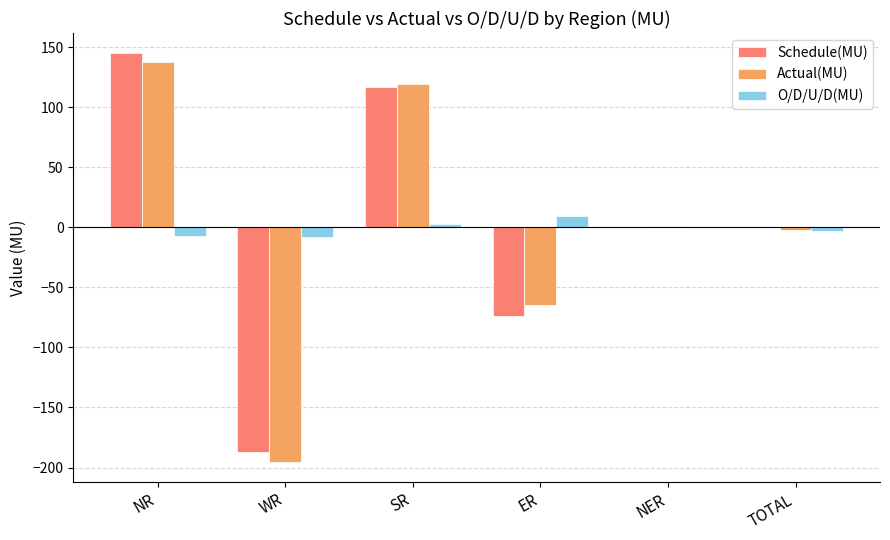

The value of Actual(MU) at SR is 119.0. True or false?

True